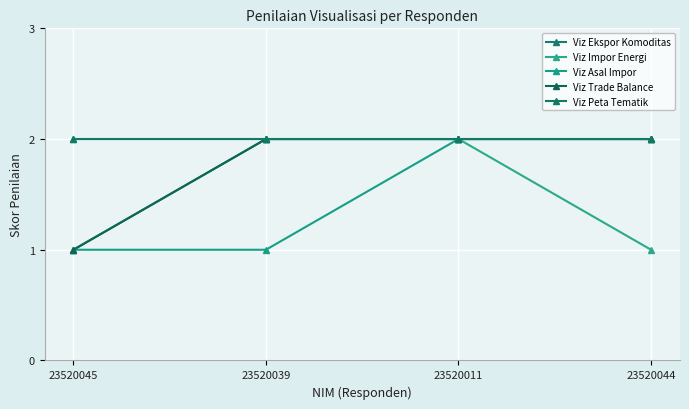

Which series has the largest total across all categories?

Viz Peta Tematik